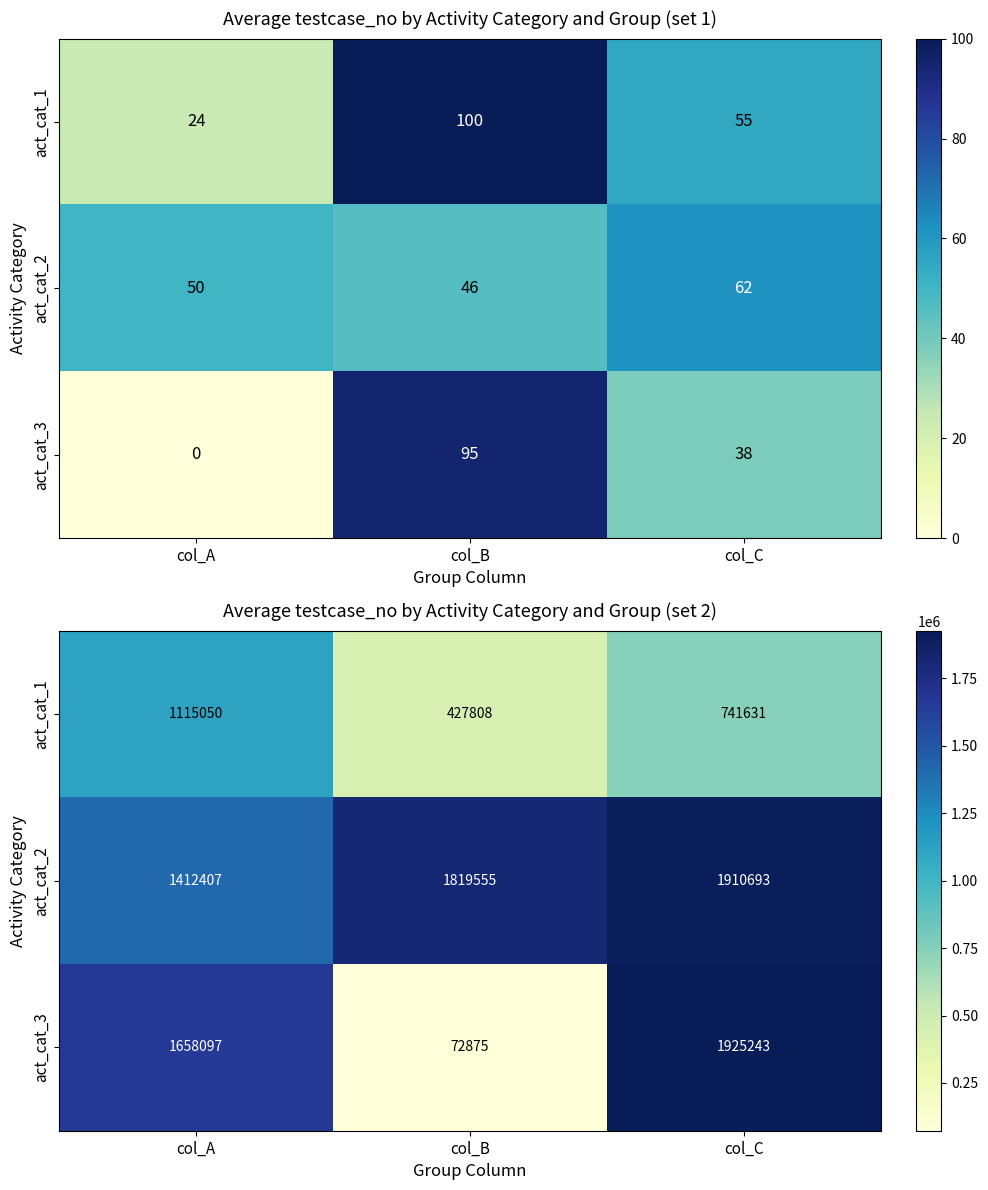

Which category has the lowest value in the act_cat_3 series?

col_B